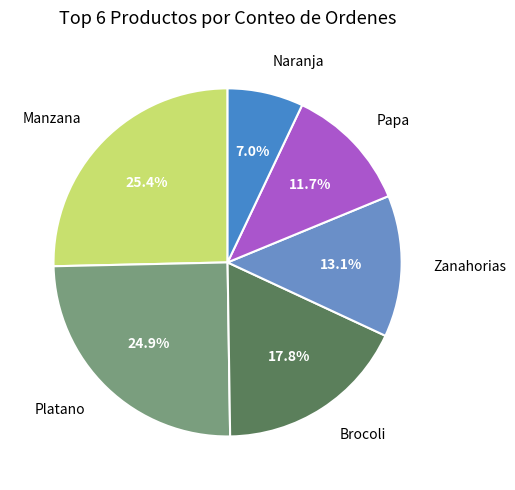

To the nearest percent, what is the difference between the largest and smallest slice percentages?

18%